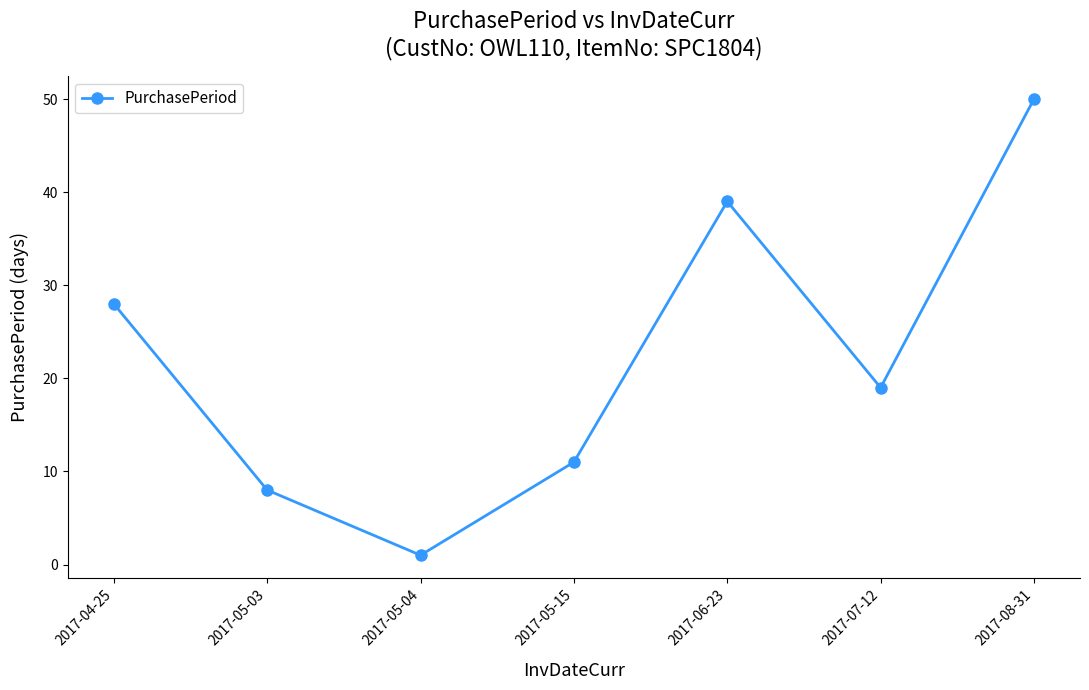

Reading left to right, extract all data points from this chart.

2017-04-25=28	2017-05-03=8	2017-05-04=1	2017-05-15=11	2017-06-23=39	2017-07-12=19	2017-08-31=50